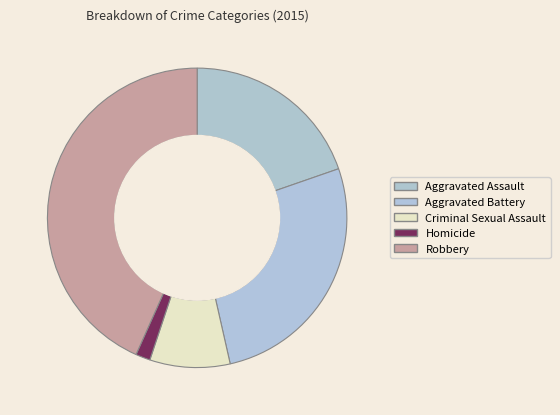

How many slices are in this pie chart?

5